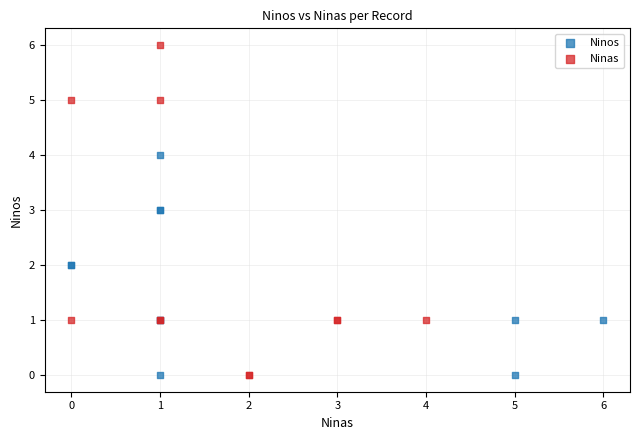

Which series reaches the maximum Y coordinate?

Ninas